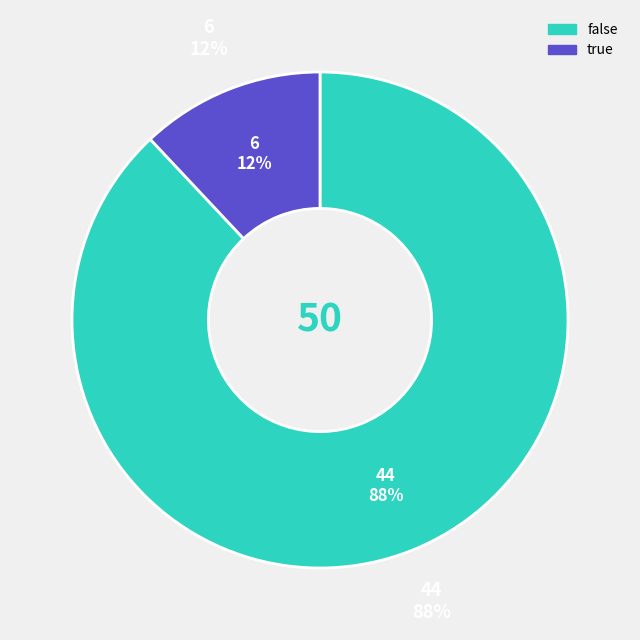

What is the largest slice in the pie chart?

false